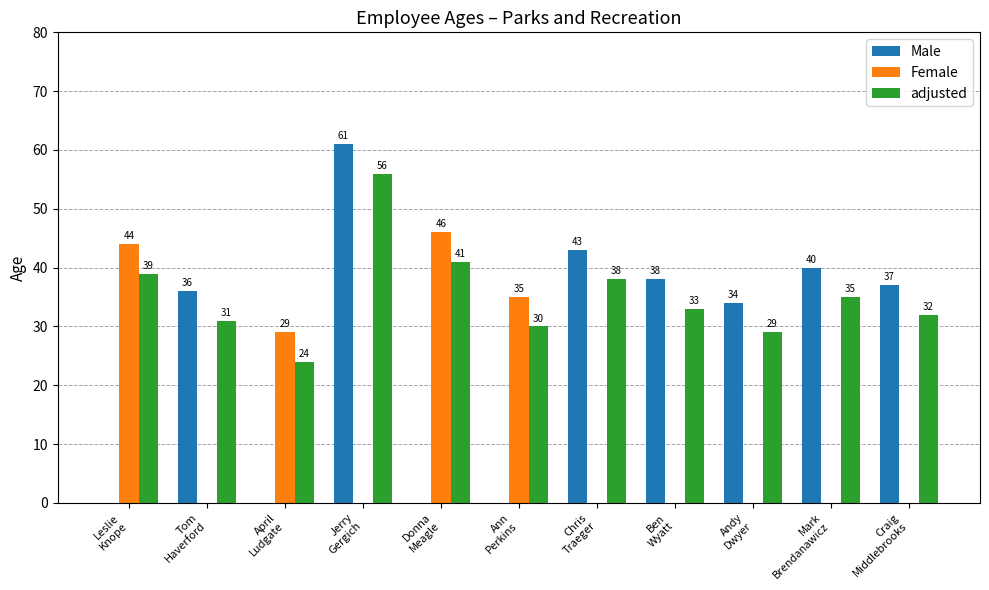

What is the sum of all adjusted values?

388